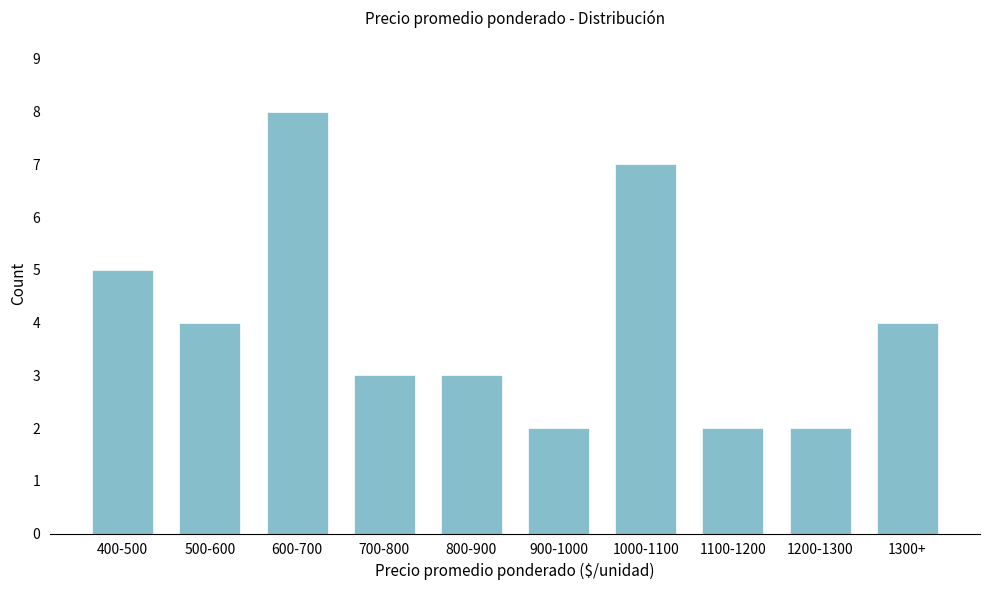

Reading left to right, transcribe all the data shown in this chart.

400-500=5	500-600=4	600-700=8	700-800=3	800-900=3	900-1000=2	1000-1100=7	1100-1200=2	1200-1300=2	1300+=4